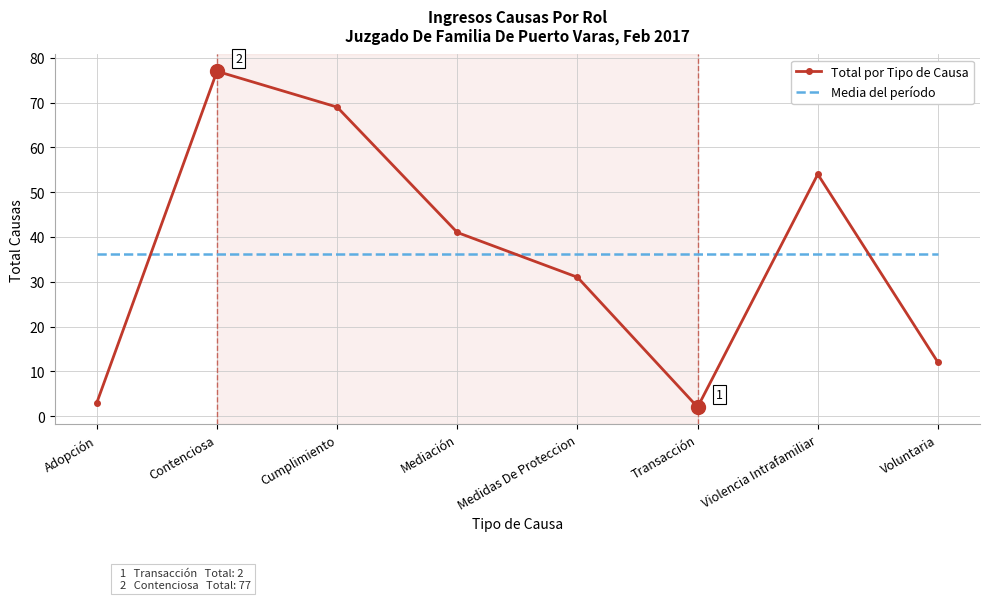

Reading right to left, transcribe all the data shown in this chart.

Total por Tipo de Causa: Voluntaria=12.0	Violencia Intrafamiliar=54.0	Transacción=2.0	Medidas De Proteccion=31.0	Mediación=41.0	Cumplimiento=69.0	Contenciosa=77.0	Adopción=3.0
Media del período: Voluntaria=36.1	Violencia Intrafamiliar=36.1	Transacción=36.1	Medidas De Proteccion=36.1	Mediación=36.1	Cumplimiento=36.1	Contenciosa=36.1	Adopción=36.1